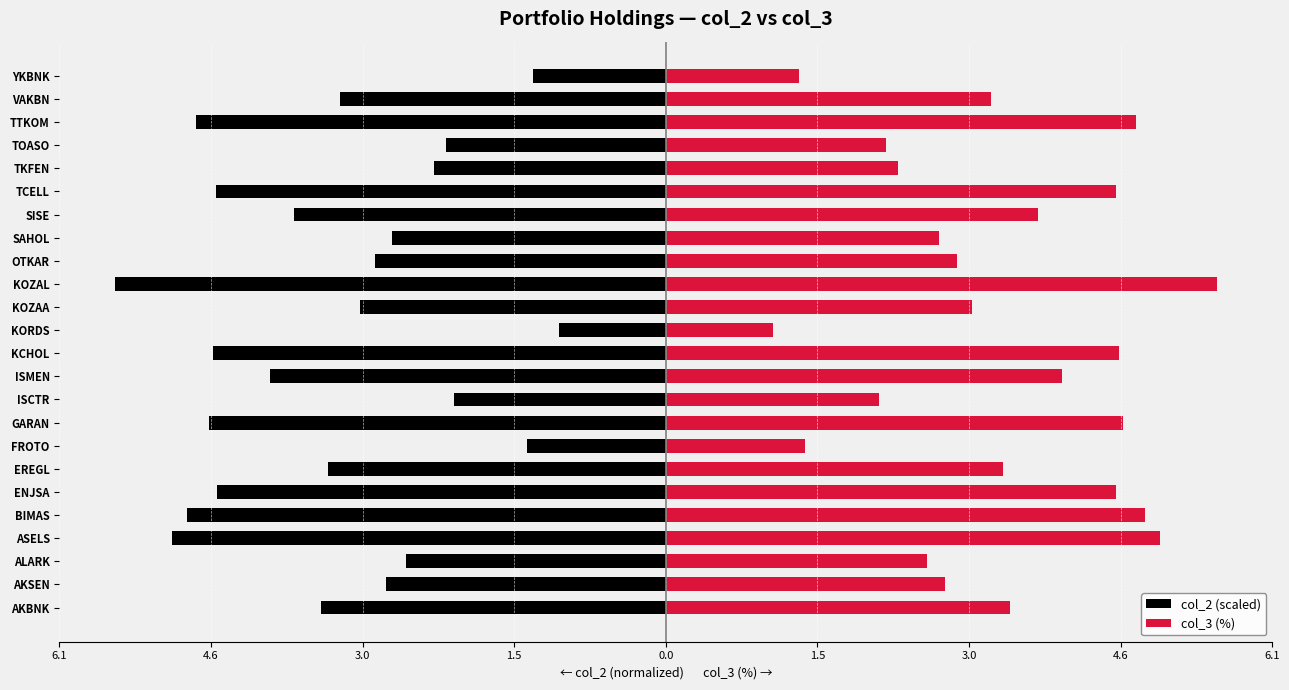

Which series has the largest total across all categories?

col_3 (%)